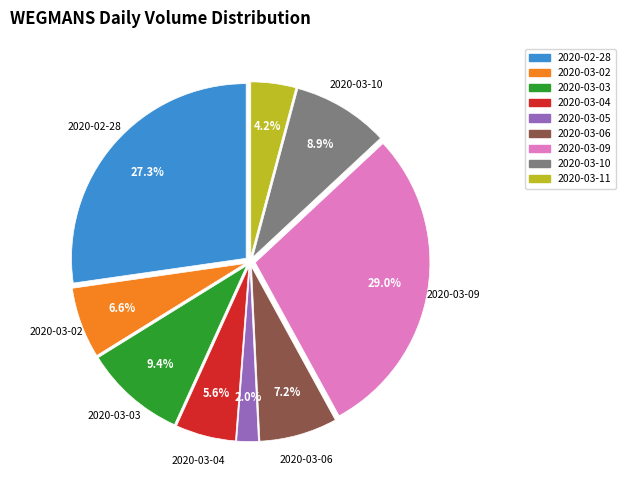

True or false: 2020-03-09 accounts for 35% of the total.

False